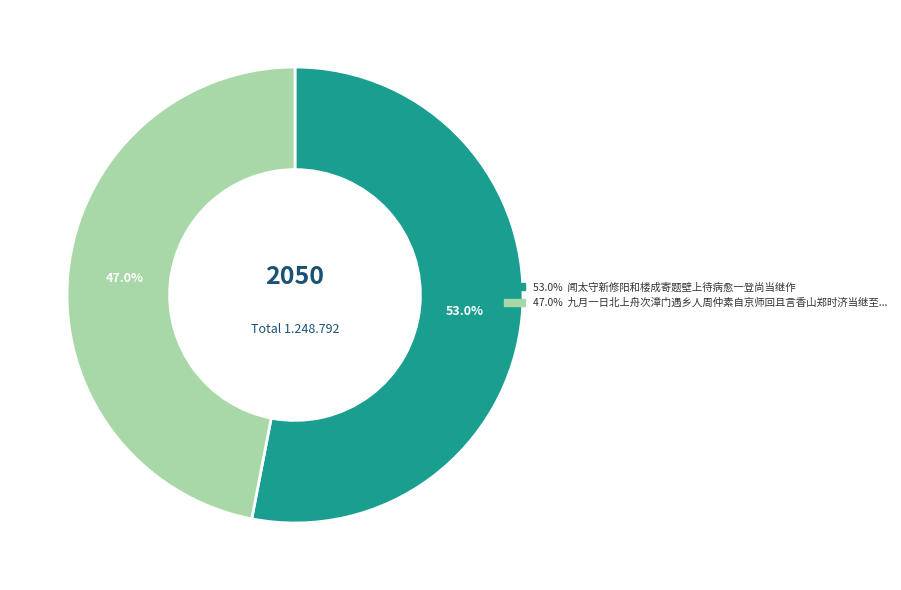

Does any single category account for the majority?

Yes